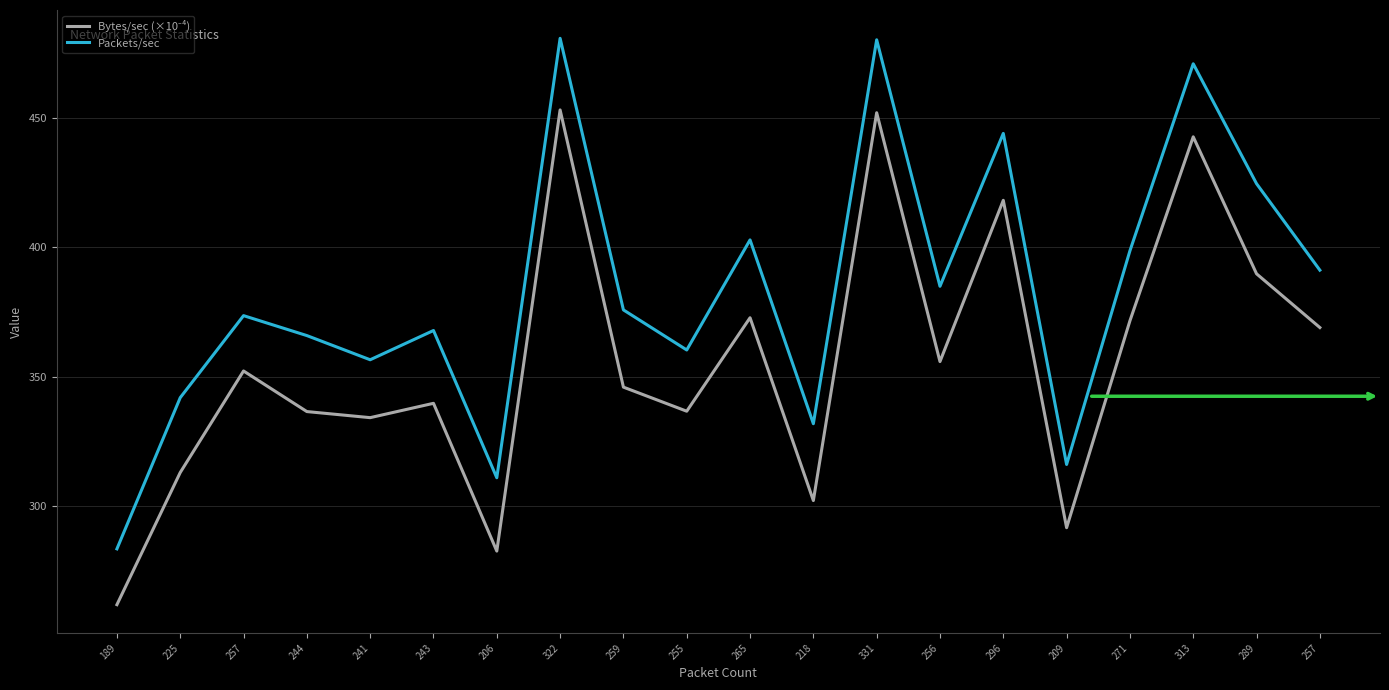

True or false: Packets/sec and Bytes/sec (×10⁻⁴) cross at least once.

False